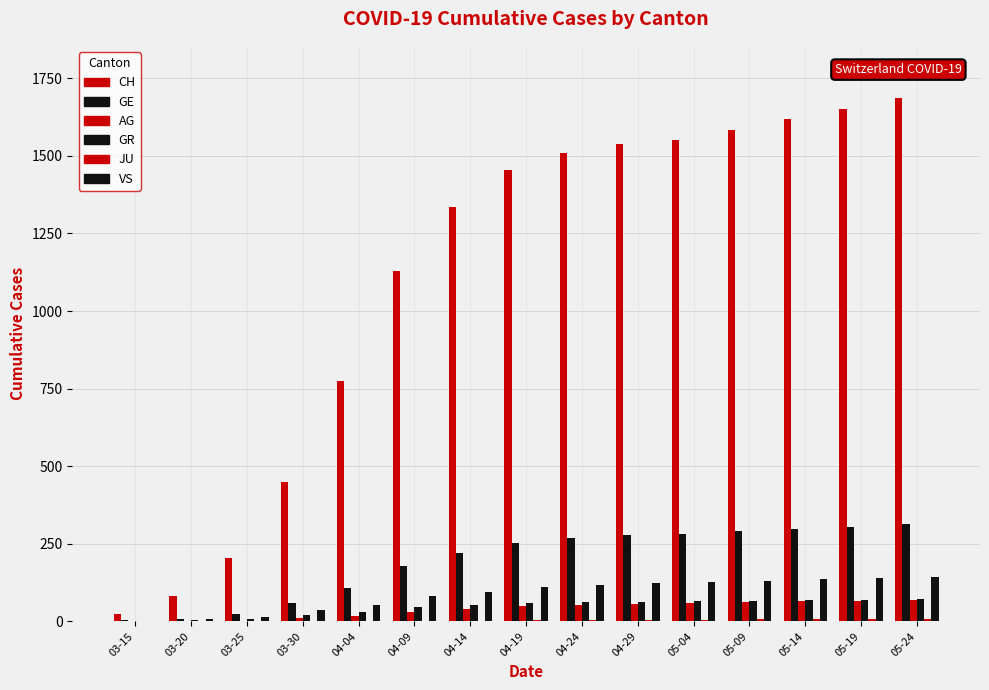

How many groups of bars are there?

15